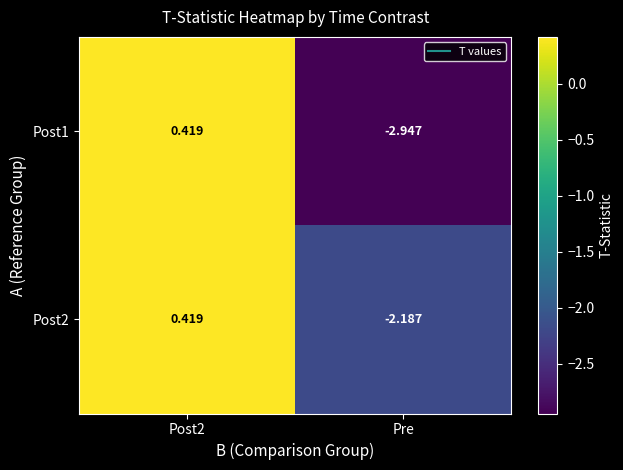

At which label does Post1 reach its minimum?

Pre